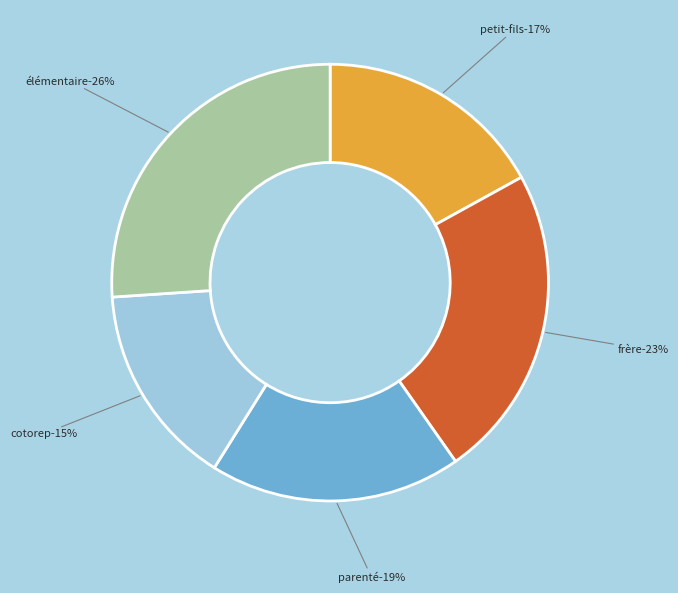

How many segments does this pie chart have?

5